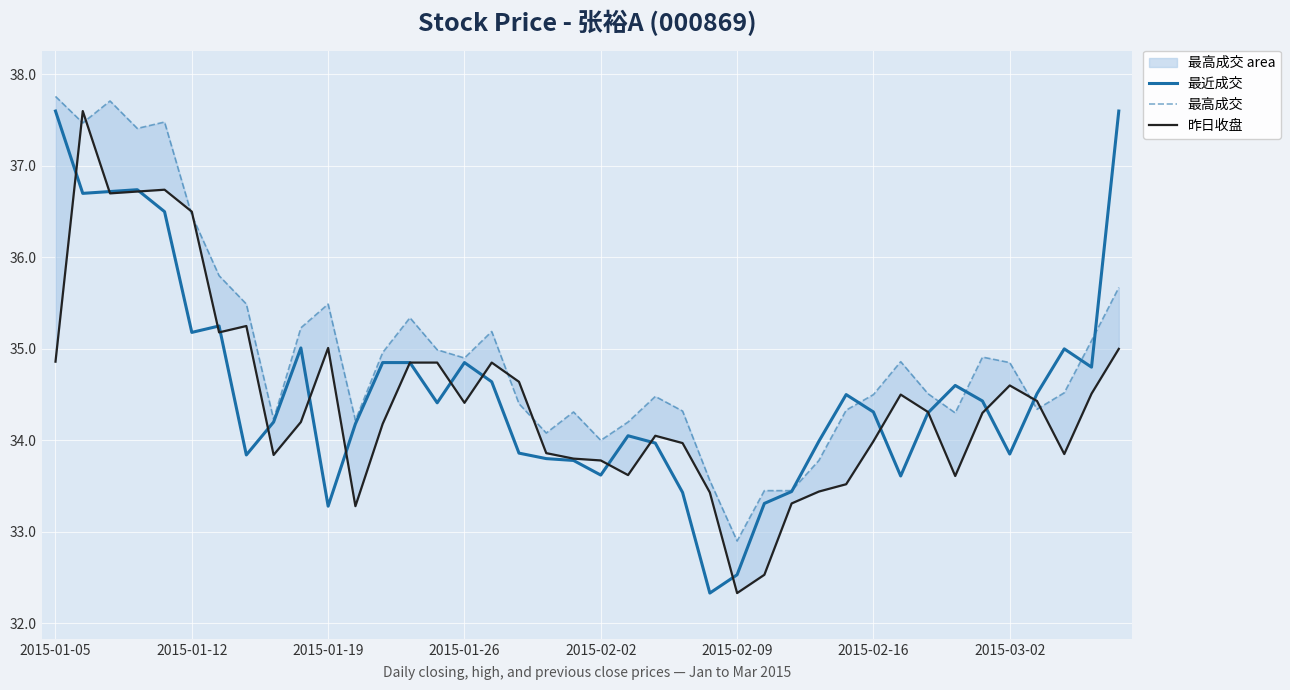

The 最高成交 series shows 34.3 at 36. True or false?

True